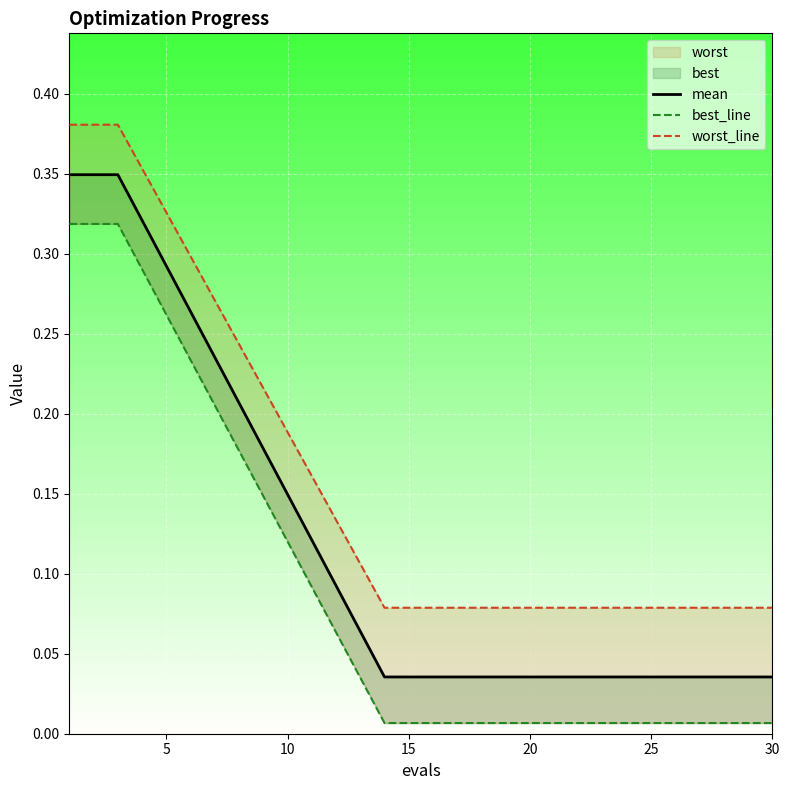

True or false: best_line and mean cross at least once.

False